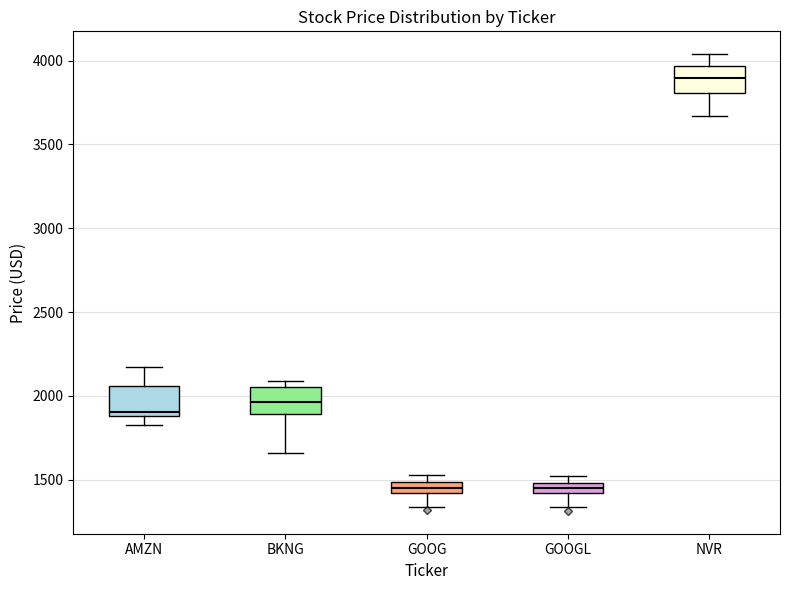

Where does the lower whisker of the box for BKNG end on the y-axis? The values are not printed on the chart, so give them approximately, as read against the axis.

1650